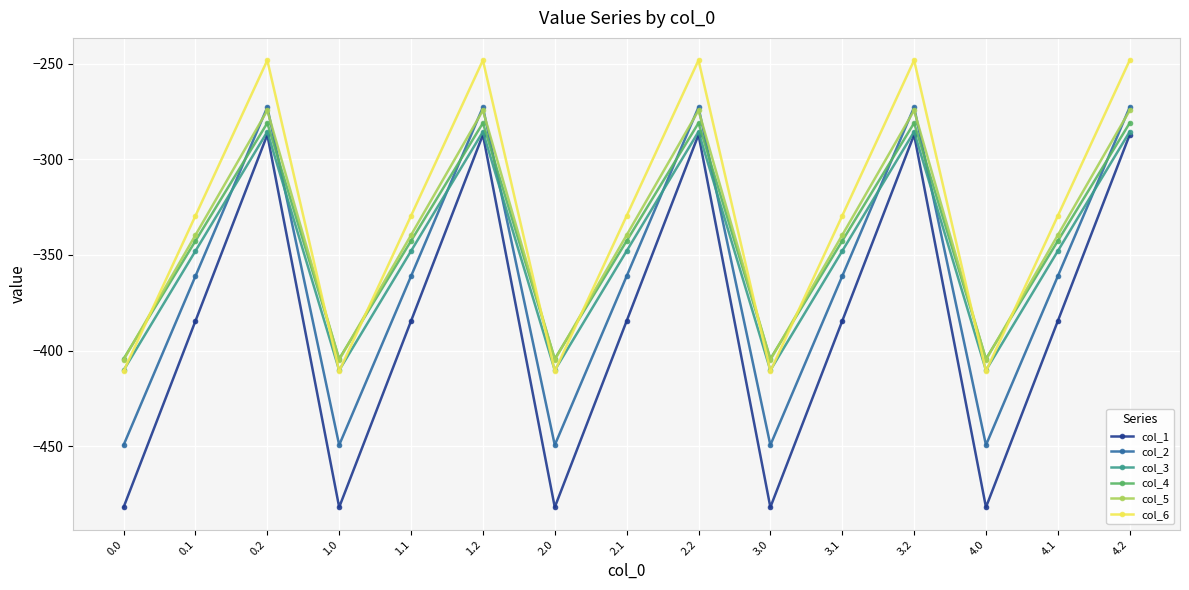

Which series has the largest range (max minus min)?

col_1